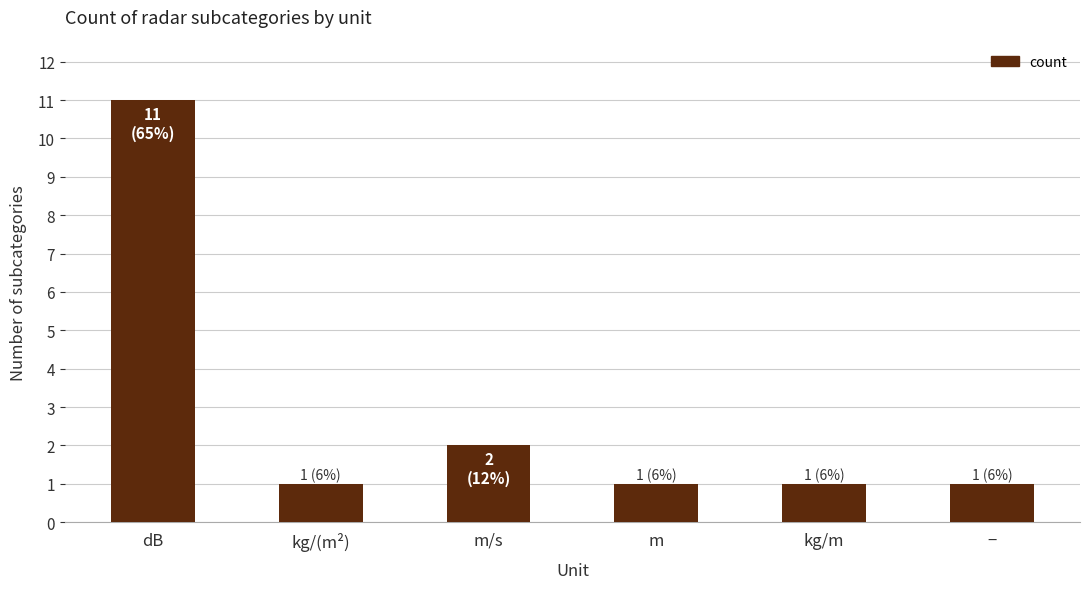

What is the approximate value at dB?

11